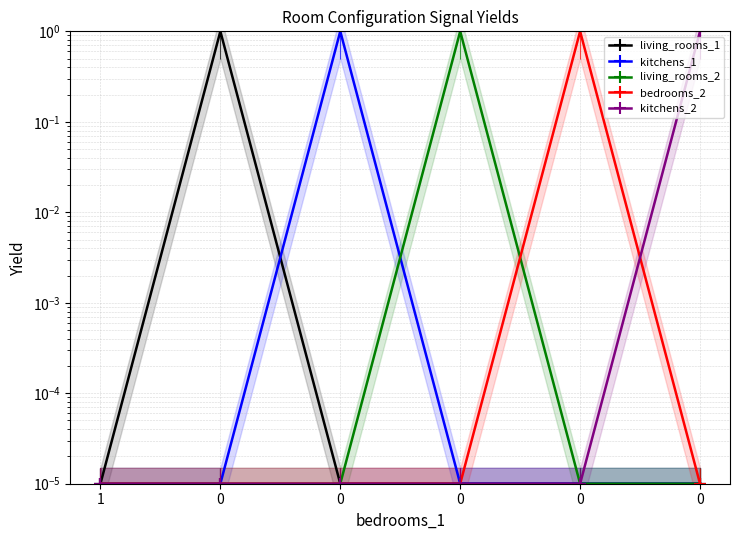

What is the difference between the highest and lowest values at 0?

1.0